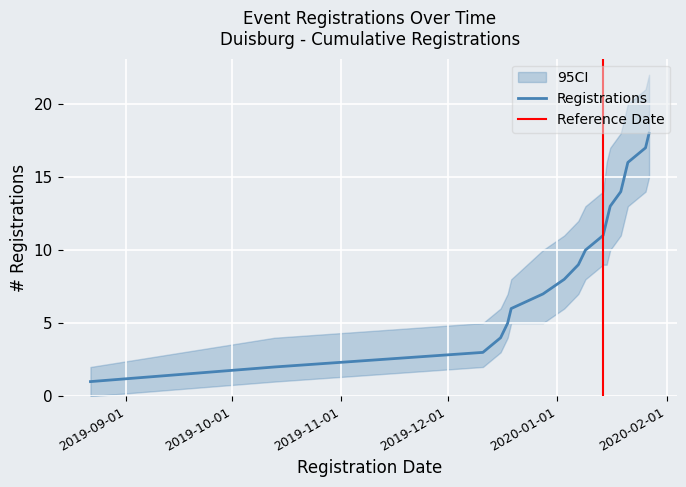

Rank the series by their maximum value, from lowest to highest.

CI_lower, Registrations, CI_upper